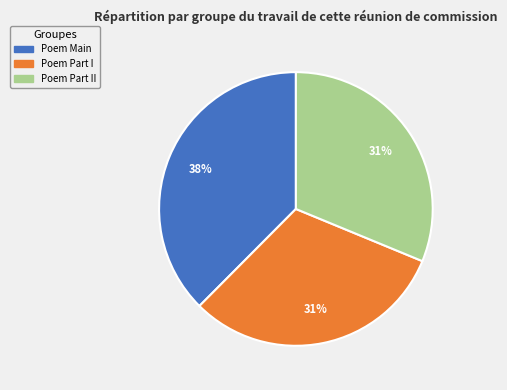

How many segments does this pie chart have?

3